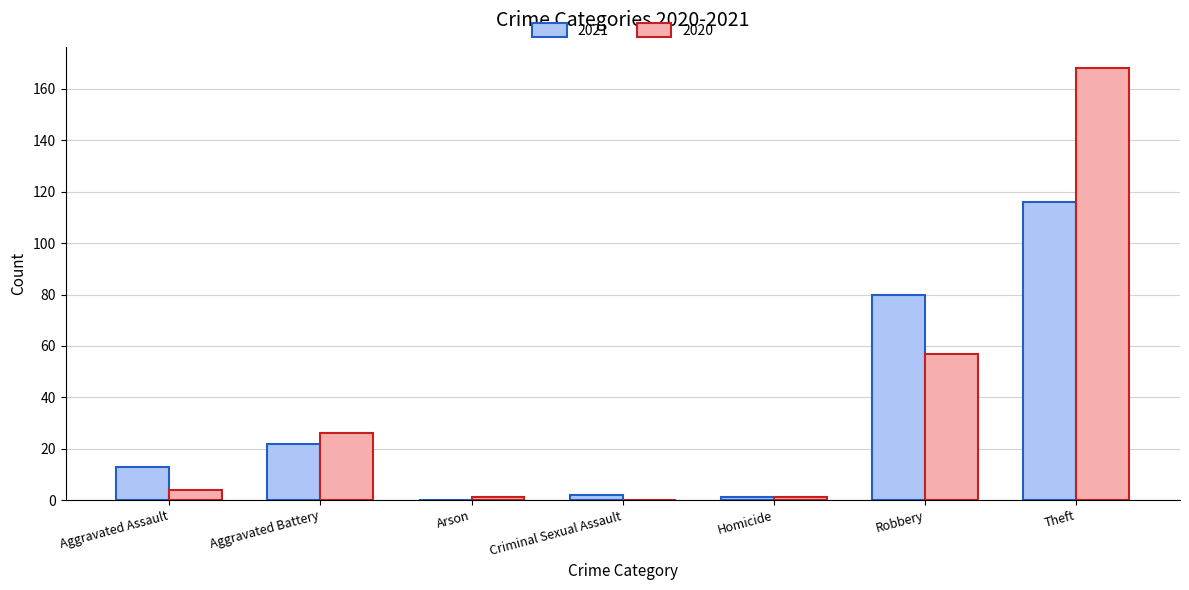

Are the bars horizontal?

No